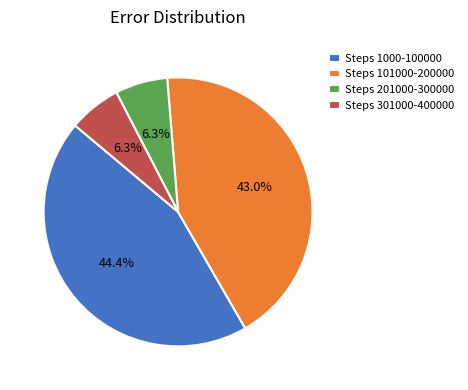

Is there a majority slice in this chart?

No